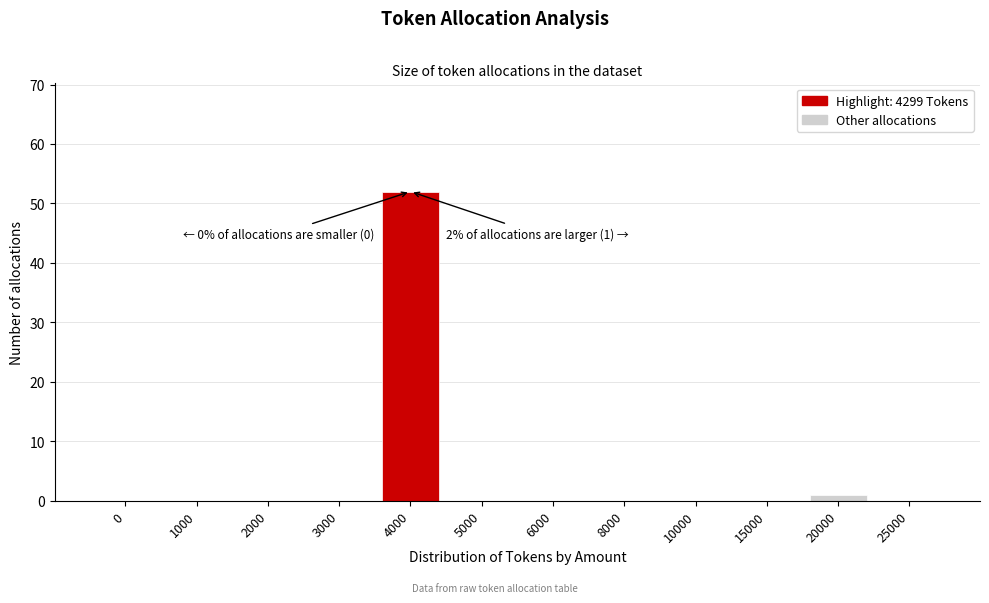

Reading left to right, extract all data points from this chart.

0=0	1000=0	2000=0	3000=0	4000=52	5000=0	6000=0	8000=0	10000=0	15000=0	20000=1	25000=0